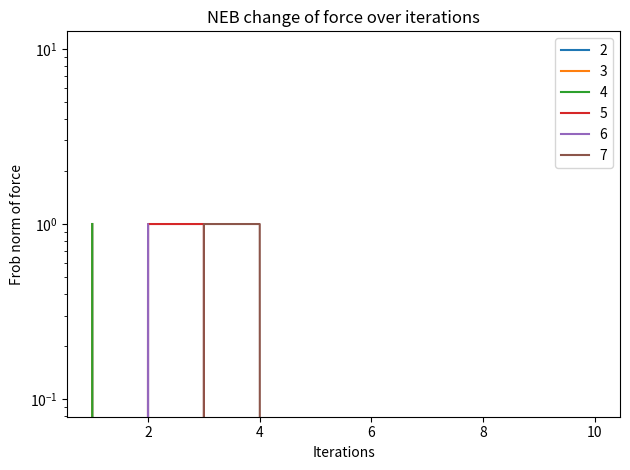

At which label is 3 closest to 0?

2